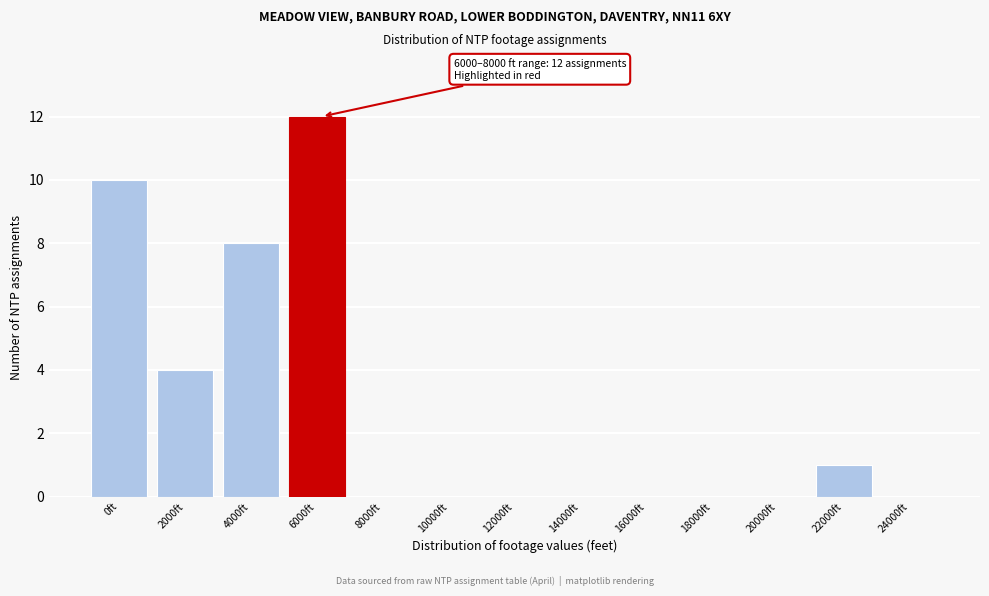

Reading left to right, what are all the values shown in this chart?

0ft=10	2000ft=4	4000ft=8	6000ft=12	8000ft=0	10000ft=0	12000ft=0	14000ft=0	16000ft=0	18000ft=0	20000ft=0	22000ft=1	24000ft=0